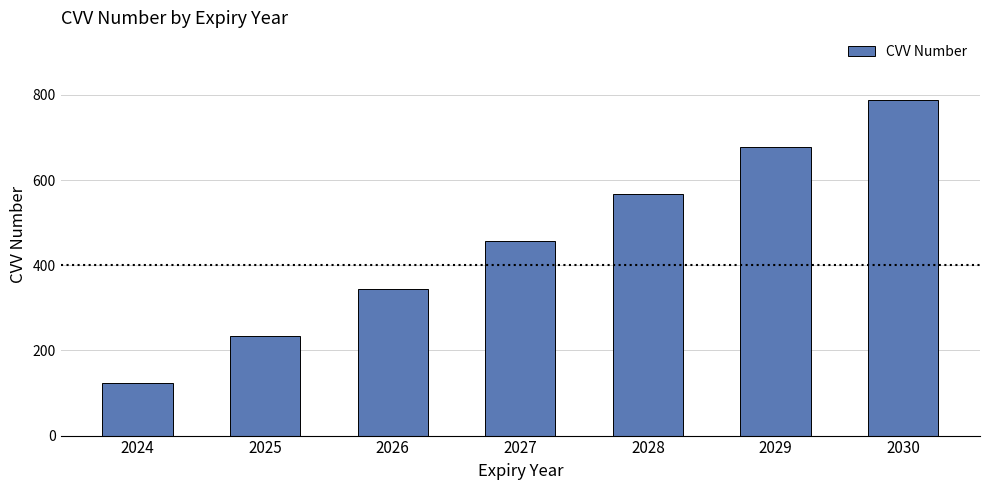

Does the chart contain any negative values?

No